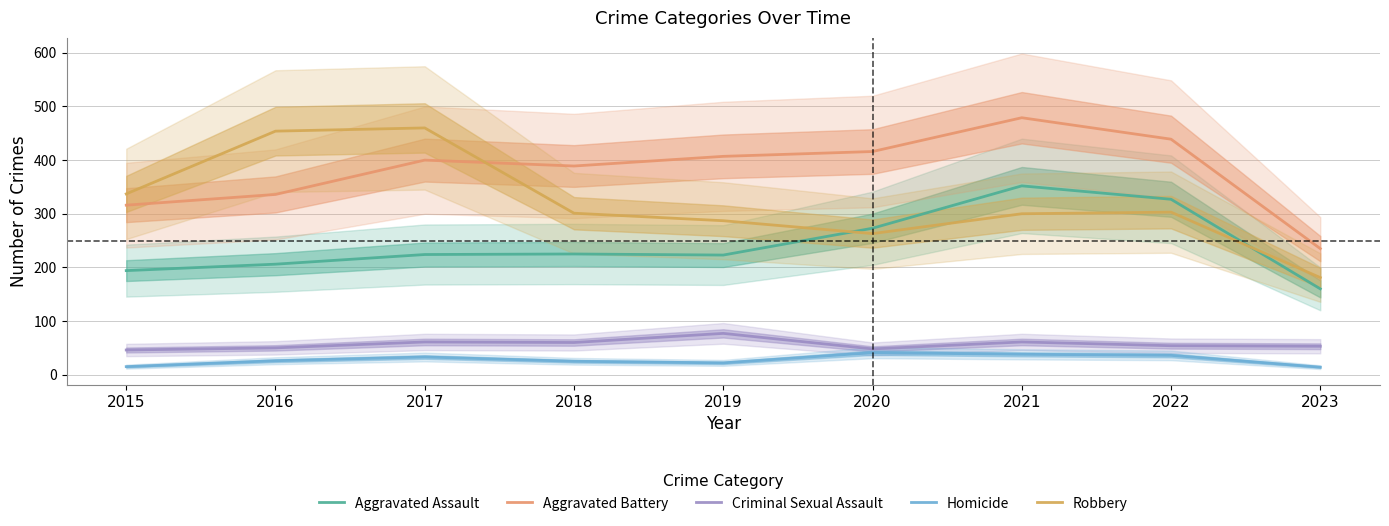

The value of Robbery at 2021 is 300. True or false?

True